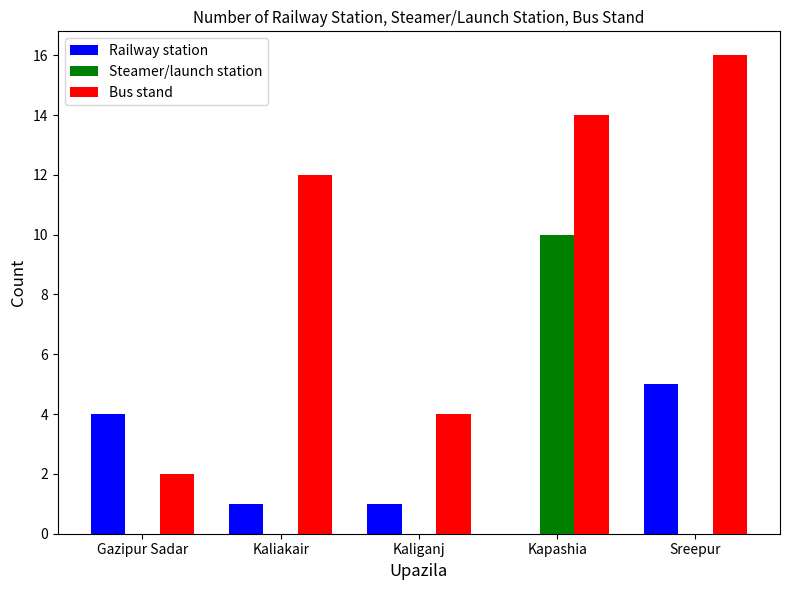

The value of Railway station at Kaliganj is 1. True or false?

True